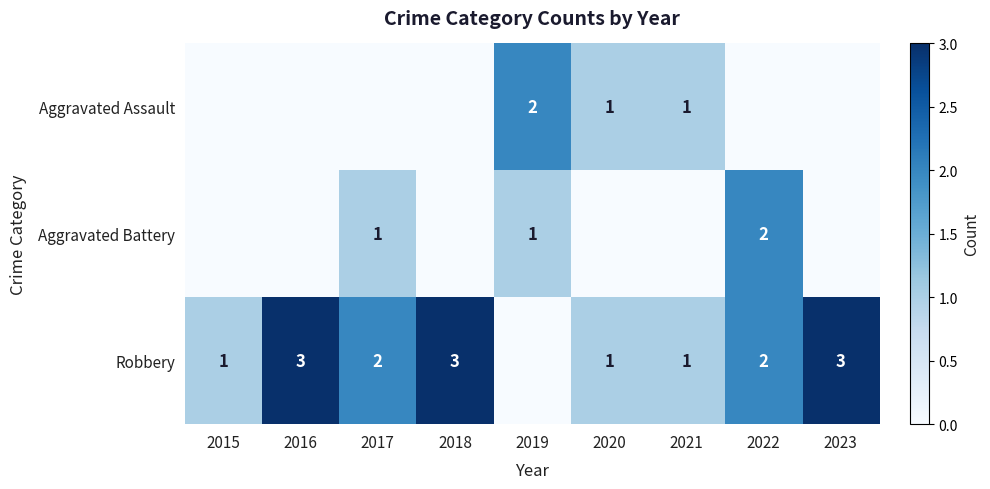

What is the sum of the Robbery values at 2015 and 2017?

3